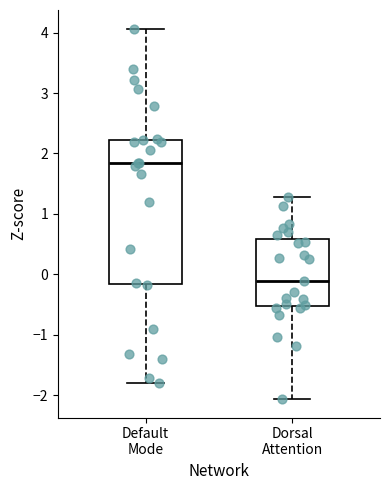

Reading left to right, read every box against the y-axis: the position of its median line, the range the box covers, and the ends of its whiskers. The values are not printed on the chart, so give them approximately, as read against the axis.

Default Mode: median 1.8, box -0.2 to 2.2, whiskers -1.8 to 4.1
Dorsal Attention: median -0.1, box -0.5 to 0.6, whiskers -2.1 to 1.3